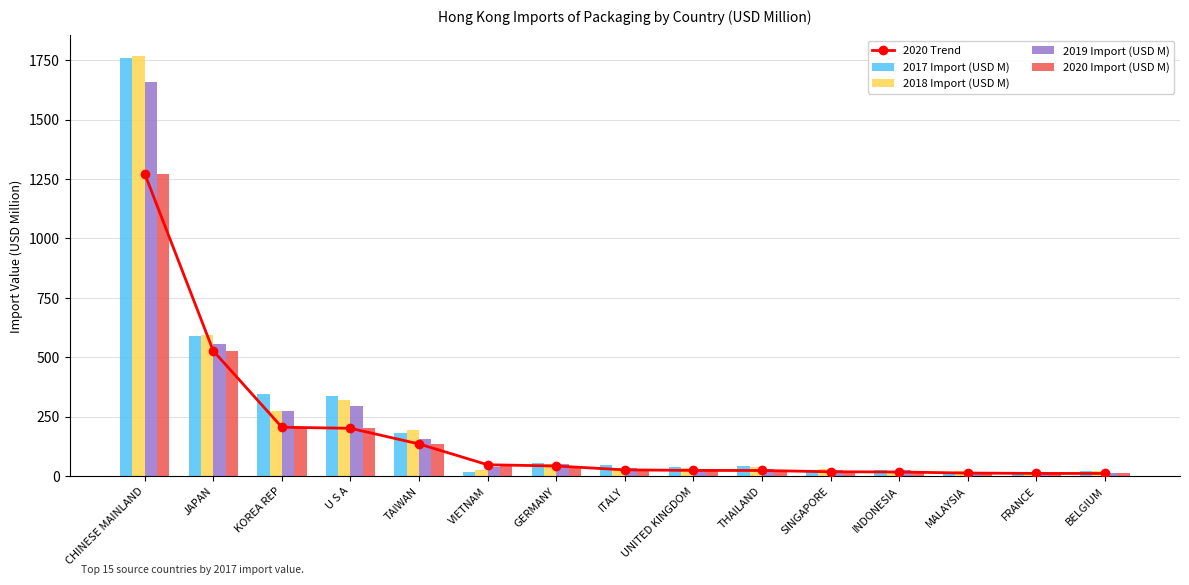

What is the sum of all 2020 Trend values?

2573.2